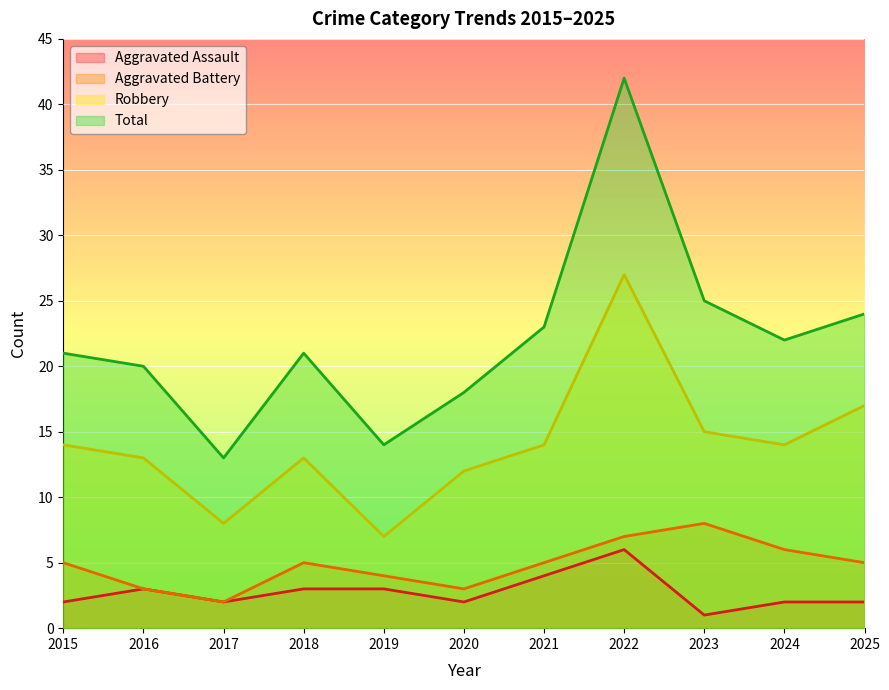

Which category has the highest value in the Aggravated Assault series?

2022